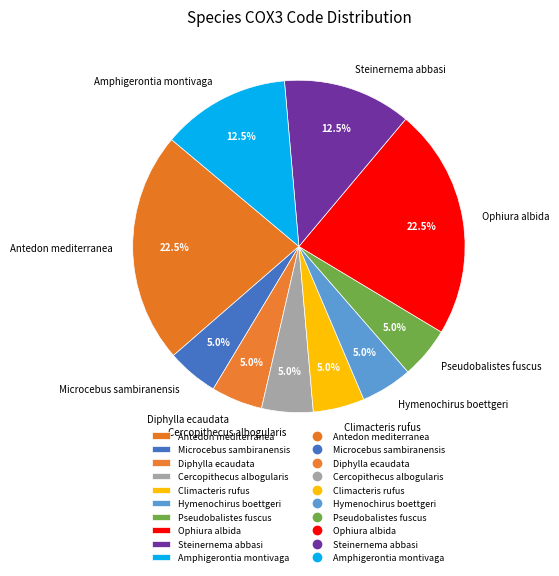

Between Amphigerontia montivaga and Antedon mediterranea, which is larger?

Antedon mediterranea